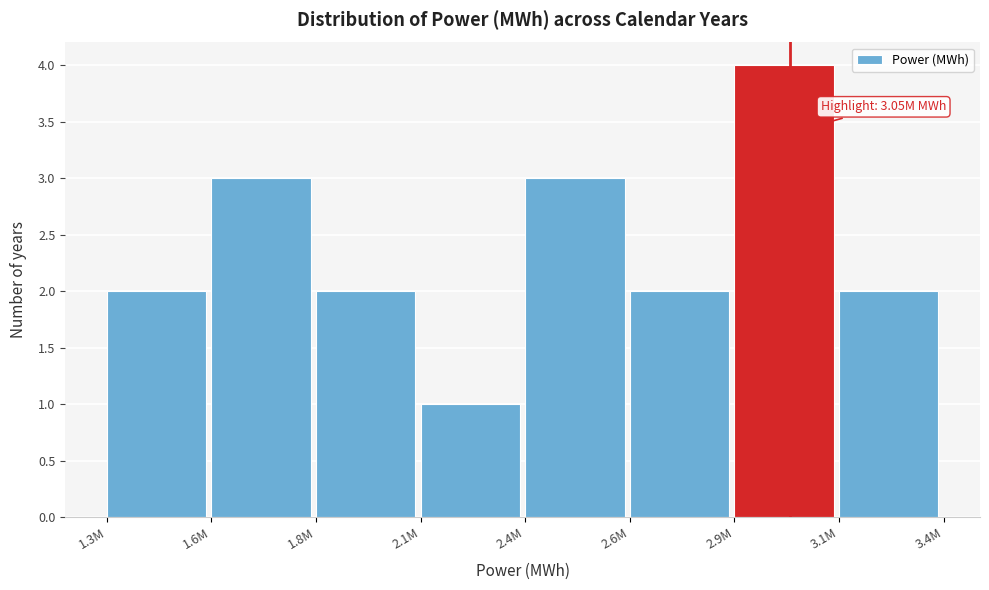

Reading left to right, transcribe all the data shown in this chart.

1.3M=2	1.6M=3	1.8M=2	2.1M=1	2.4M=3	2.6M=2	2.9M=4	3.1M=2